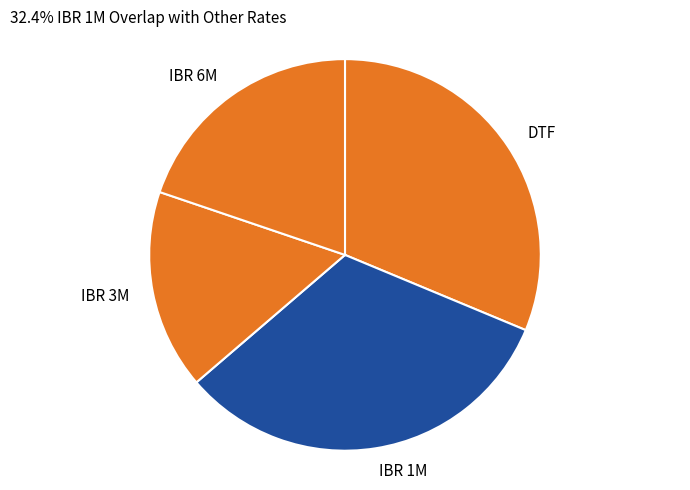

Combined, do IBR 6M and IBR 3M account for over 50%?

No